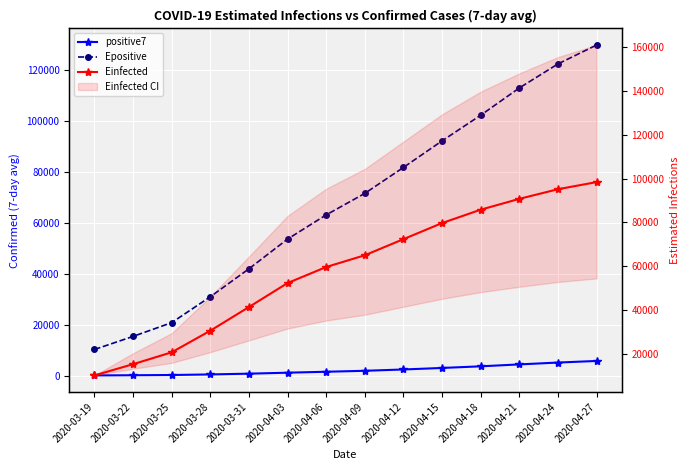

What is the maximum value for positive7?

5712.9